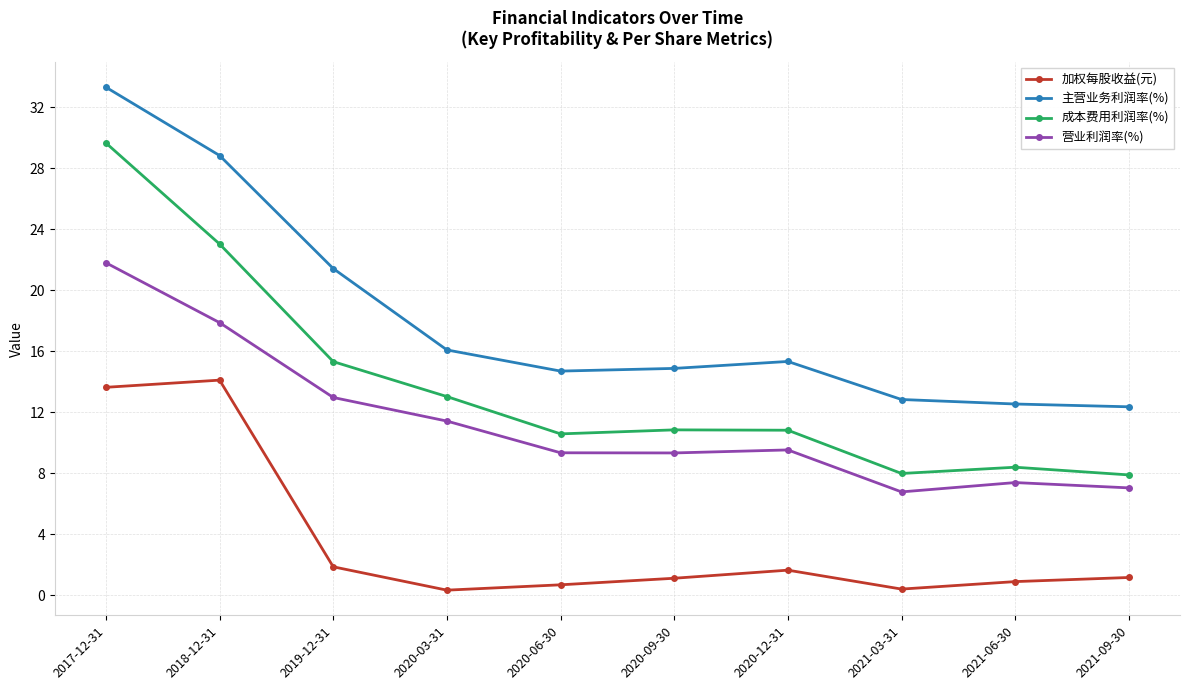

True or false: 加权每股收益(元) and 营业利润率(%) intersect in this chart.

False